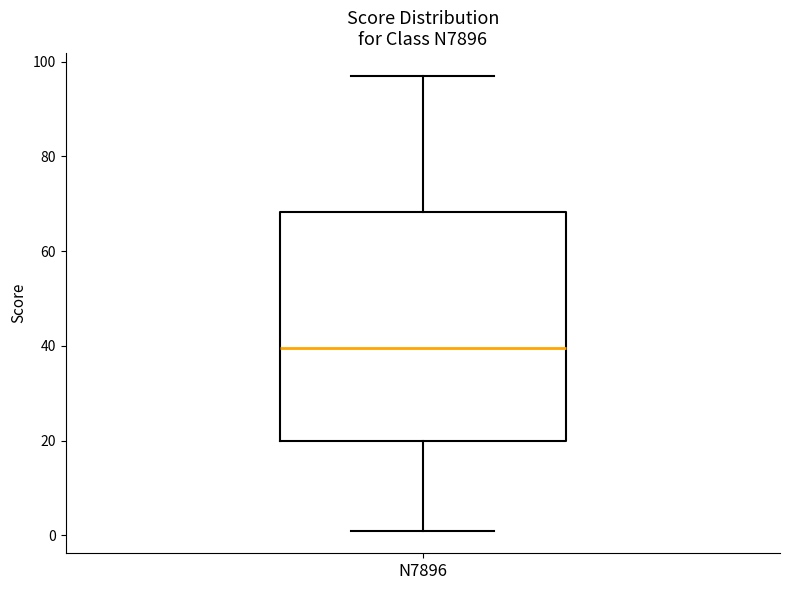

Transcribe this box plot: give where the median line is, the range the box spans, and where the two whiskers end, as read against the y-axis. The values are not printed on the chart, so give them approximately, as read against the axis.

median 40, box 20 to 68, whiskers 2 to 98